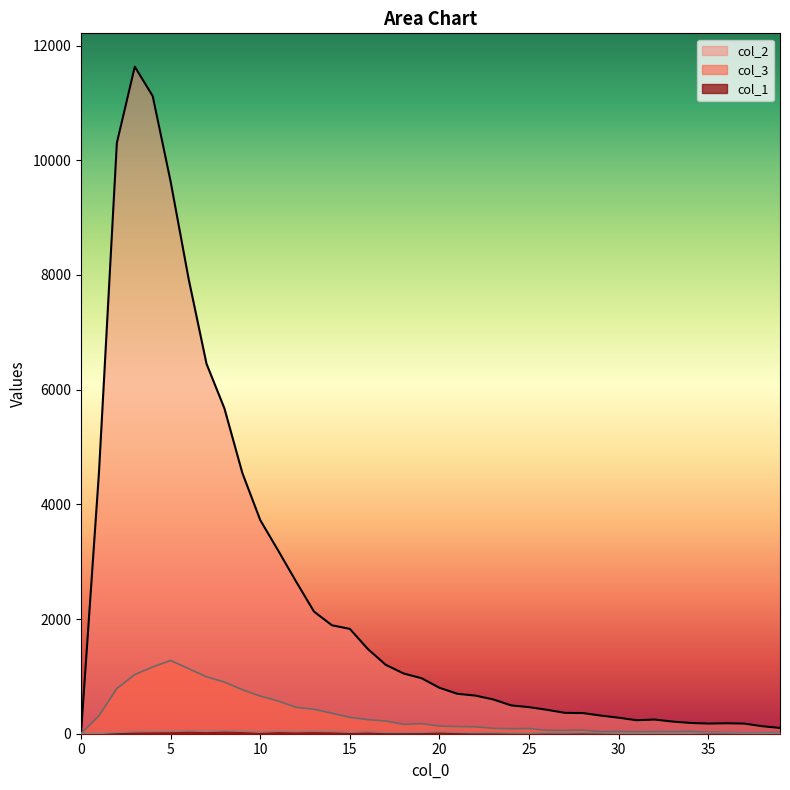

How many lines are shown in the chart?

3